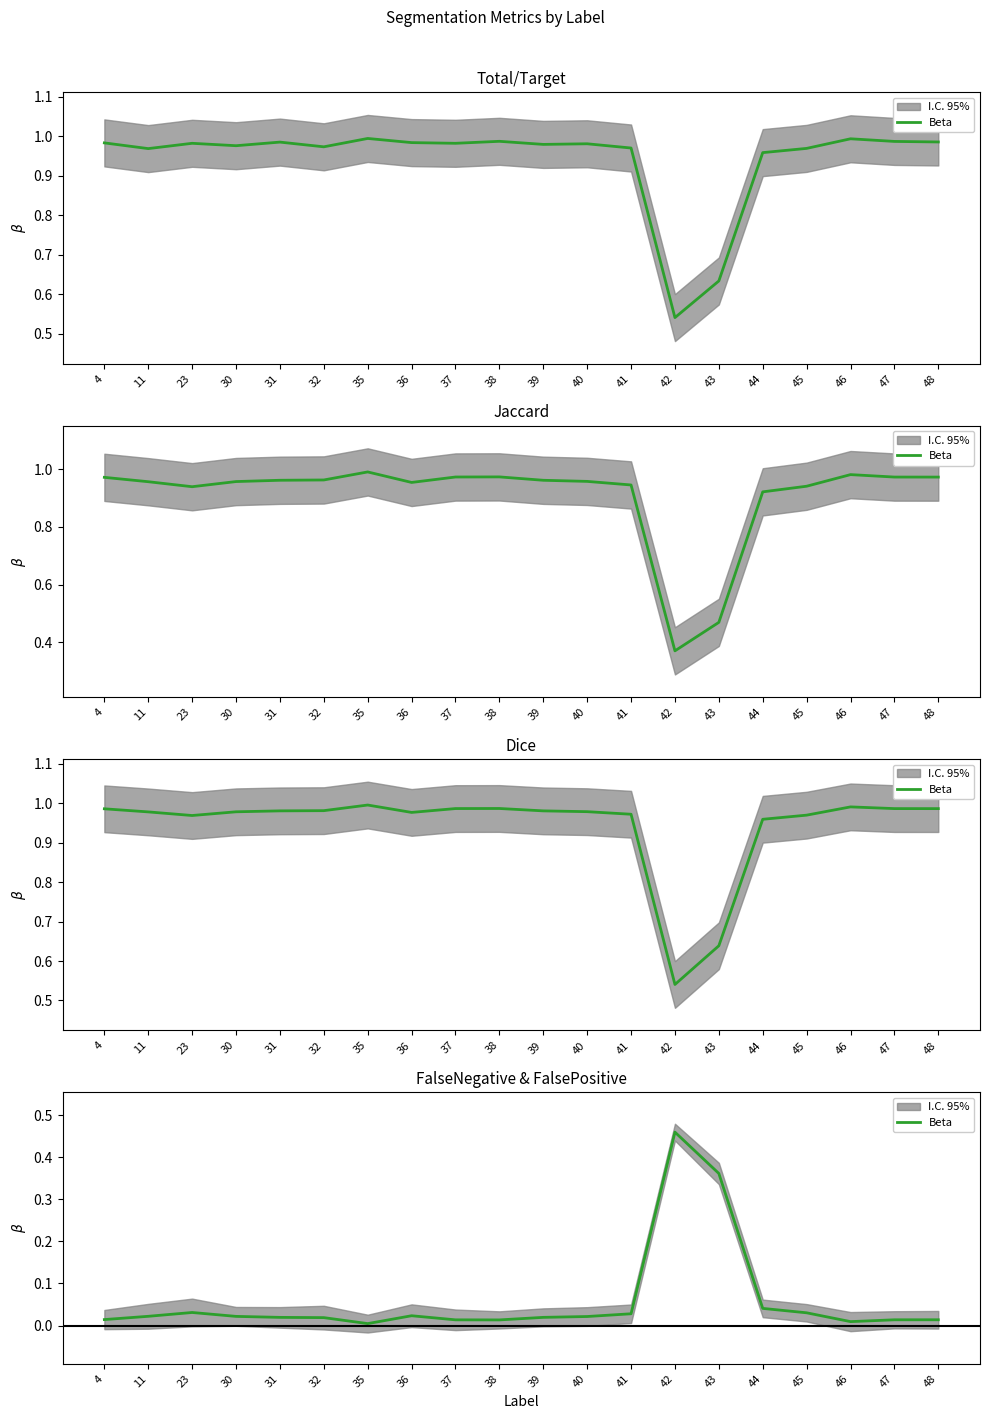

At which category does the chart reach its minimum across all series?

35